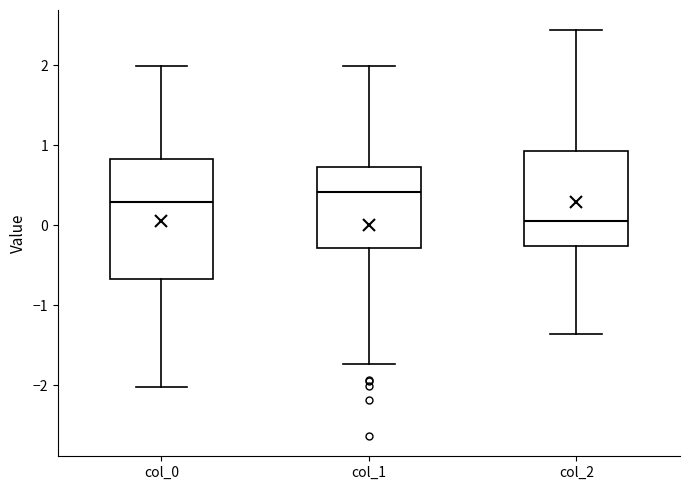

Comparing the boxes themselves (not the whiskers), which one is the tallest?

col_0